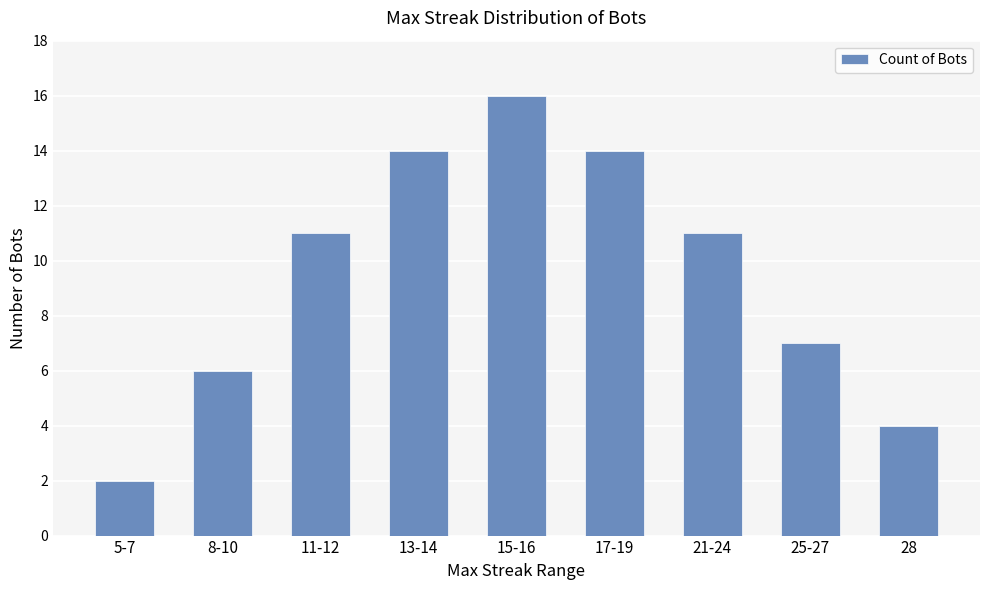

How many categories are shown in the chart?

9